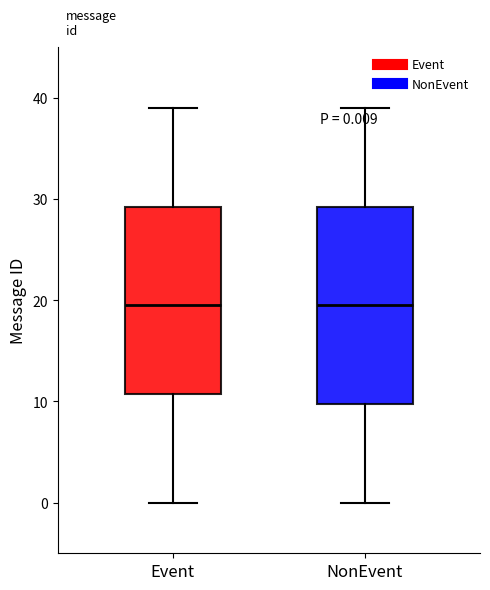

Which box is the tallest, from its lower edge to its upper edge?

NonEvent